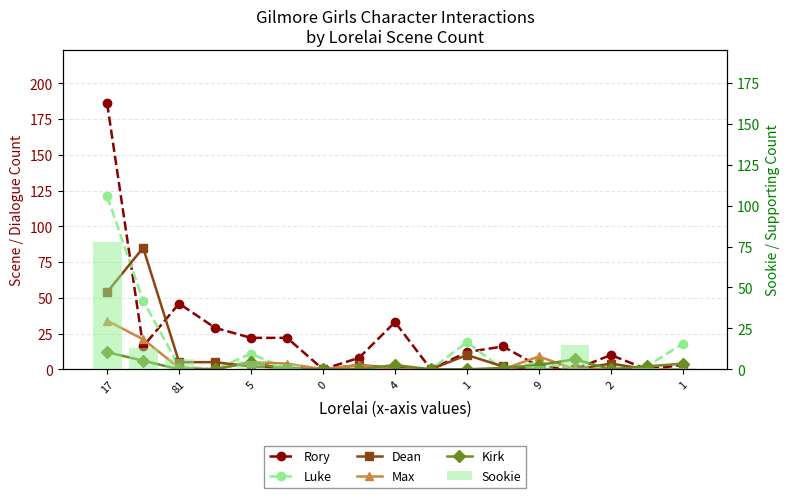

Reading left to right, extract all data points from this chart.

Rory: 186	16	46	29	22	22	0	8	33	0	12	16	2	0	10	0	3
Luke: 121	48	2	0	11	0	0	1	0	0	19	0	5	0	1	2	18
Dean: 54	85	5	5	2	1	0	3	1	0	10	2	0	0	4	0	0
Max: 34	21	1	0	5	4	0	3	0	0	0	0	9	0	0	0	0
Kirk: 12	6	0	0	5	0	0	0	3	0	0	1	3	7	0	2	4
Sookie: 78	13	6	0	5	3	0	0	0	0	0	0	2	15	0	1	1